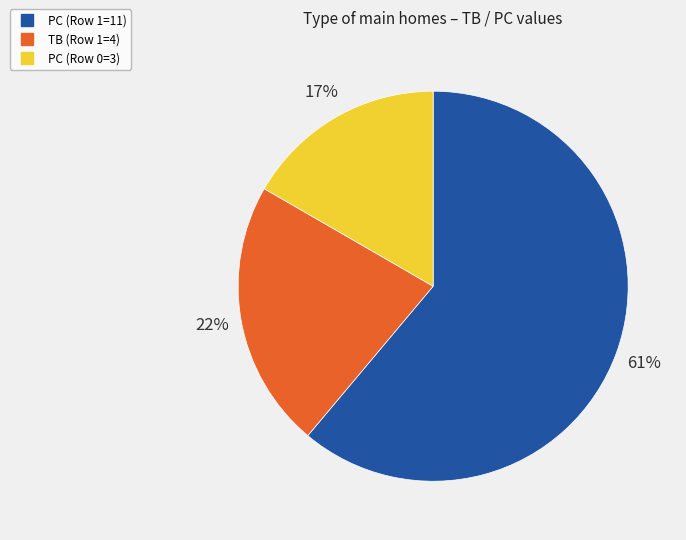

Is there any slice that represents more than half of the pie?

Yes